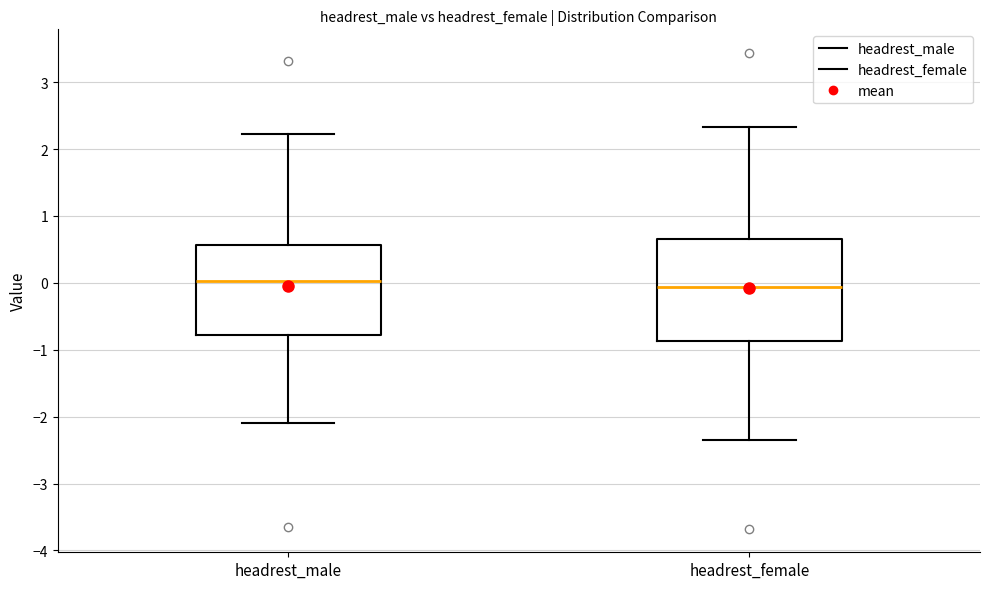

Reading left to right, read every box against the y-axis: the position of its median line, the range the box covers, and the ends of its whiskers. The values are not printed on the chart, so give them approximately, as read against the axis.

headrest_male: median 0.0, box -0.8 to 0.6, whiskers -2.1 to 2.2
headrest_female: median -0.1, box -0.9 to 0.6, whiskers -2.4 to 2.3